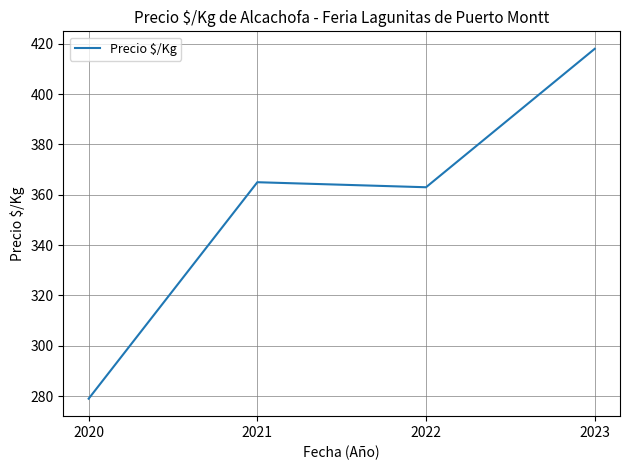

At which category does the chart reach its minimum across all series?

2020